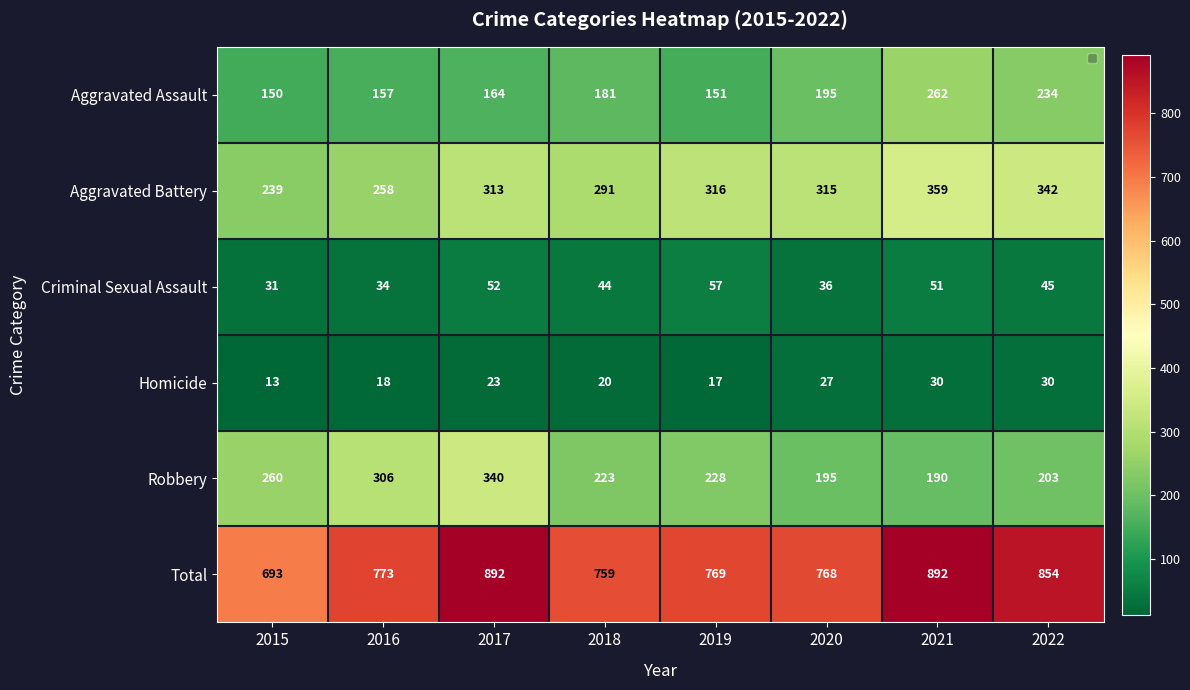

How many series are shown in this chart?

6